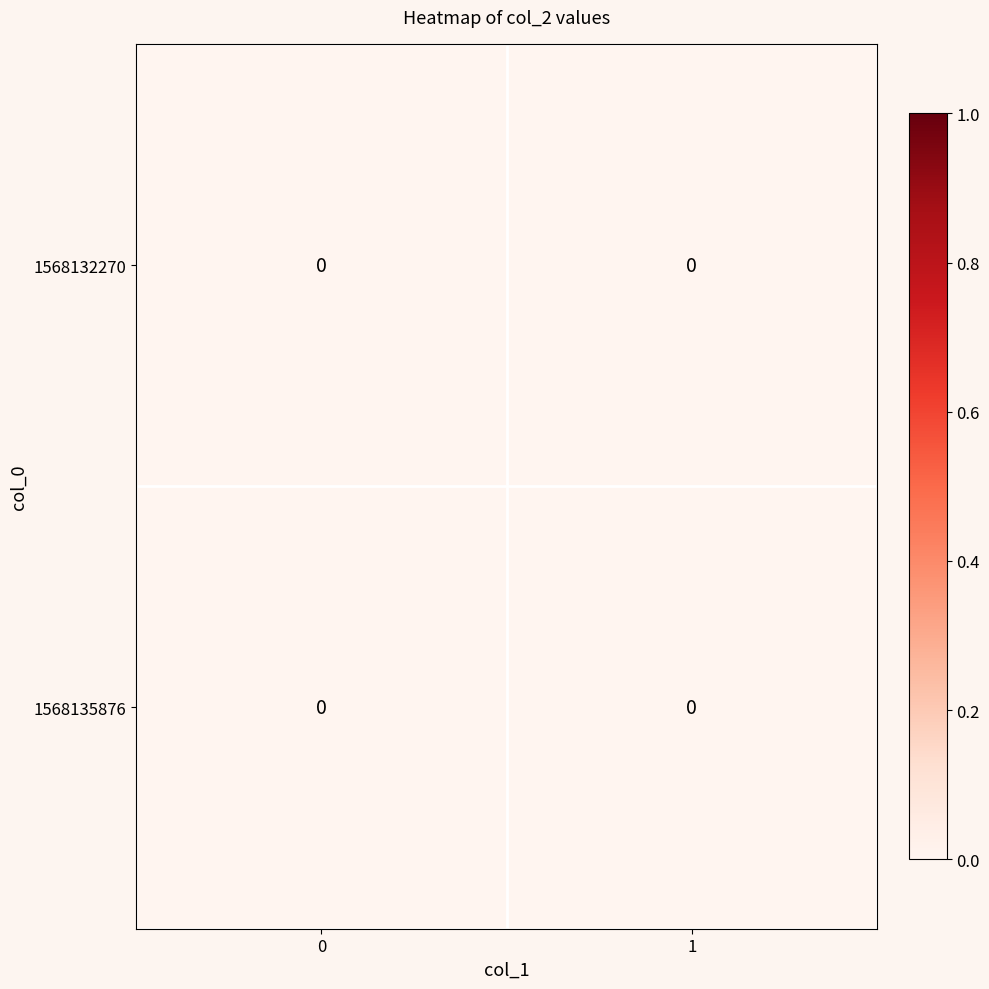

At 1568135876, list the series in order from largest to smallest.

0, 1